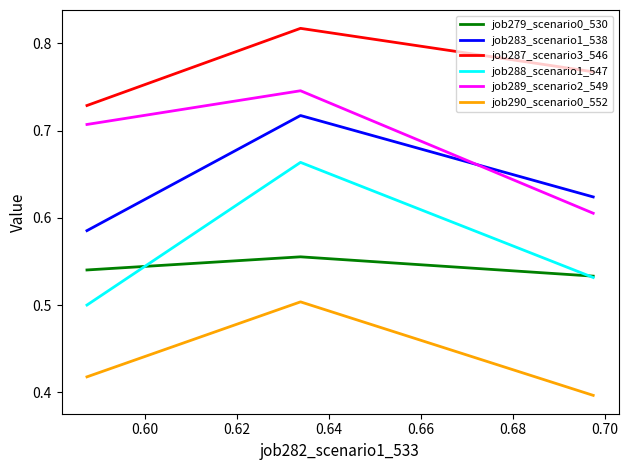

How many distinct data groups are displayed?

6